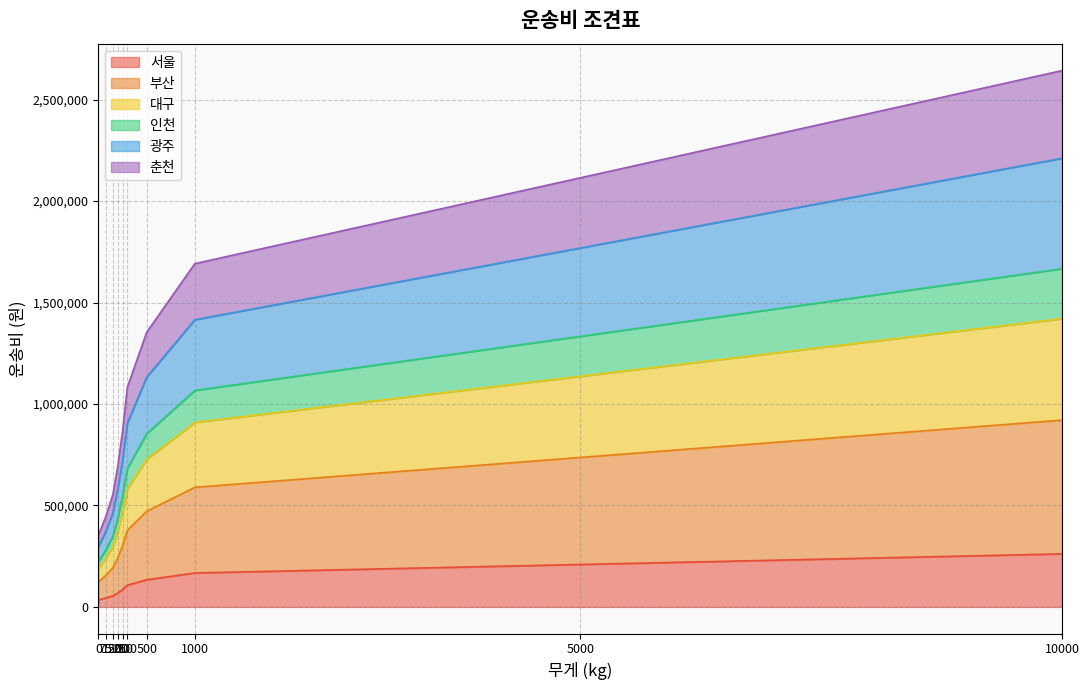

True or false: 광주 and 인천 cross at least once.

False